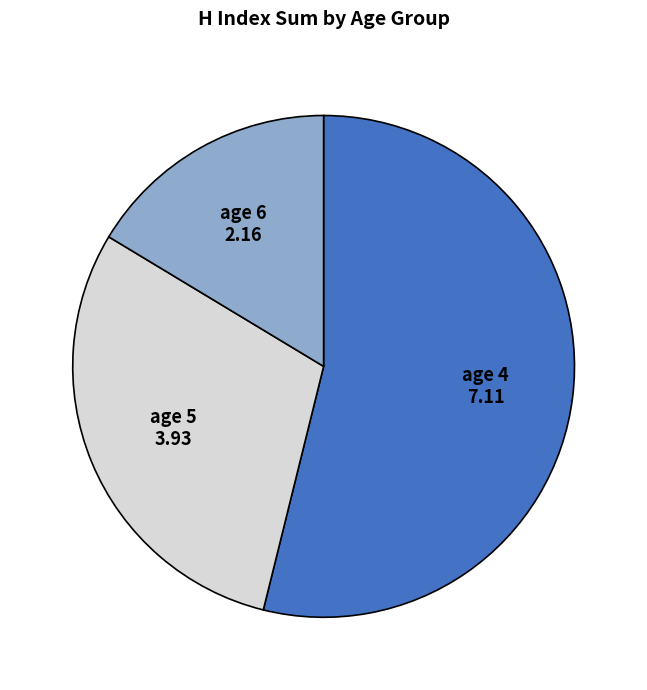

Is there a majority slice in this chart?

Yes